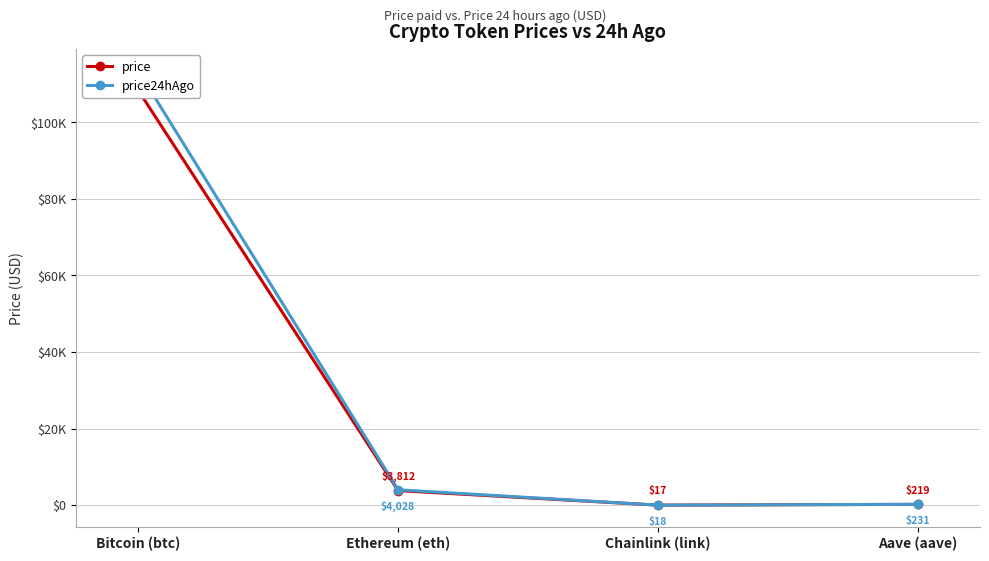

Which series has the largest range (max minus min)?

price24hAgo